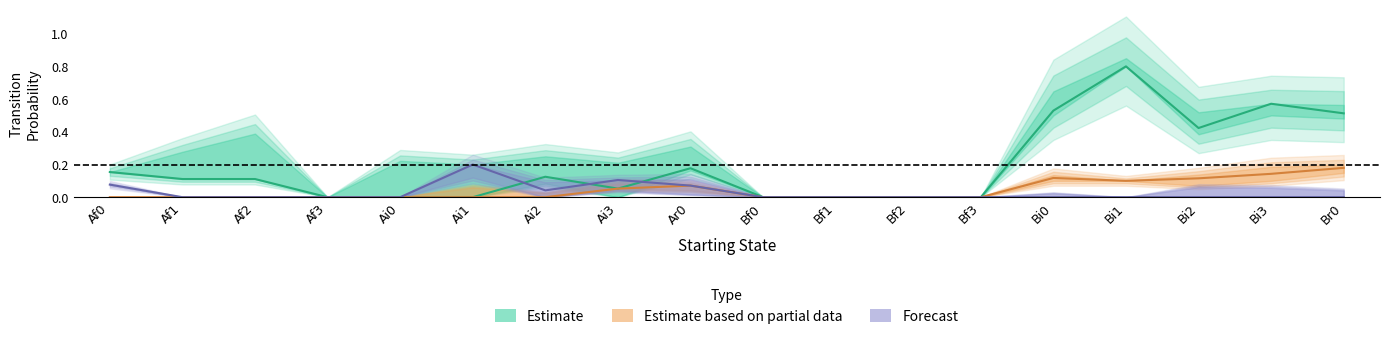

What are all the series names shown in the legend?

Estimate, Estimate based on partial data, Forecast